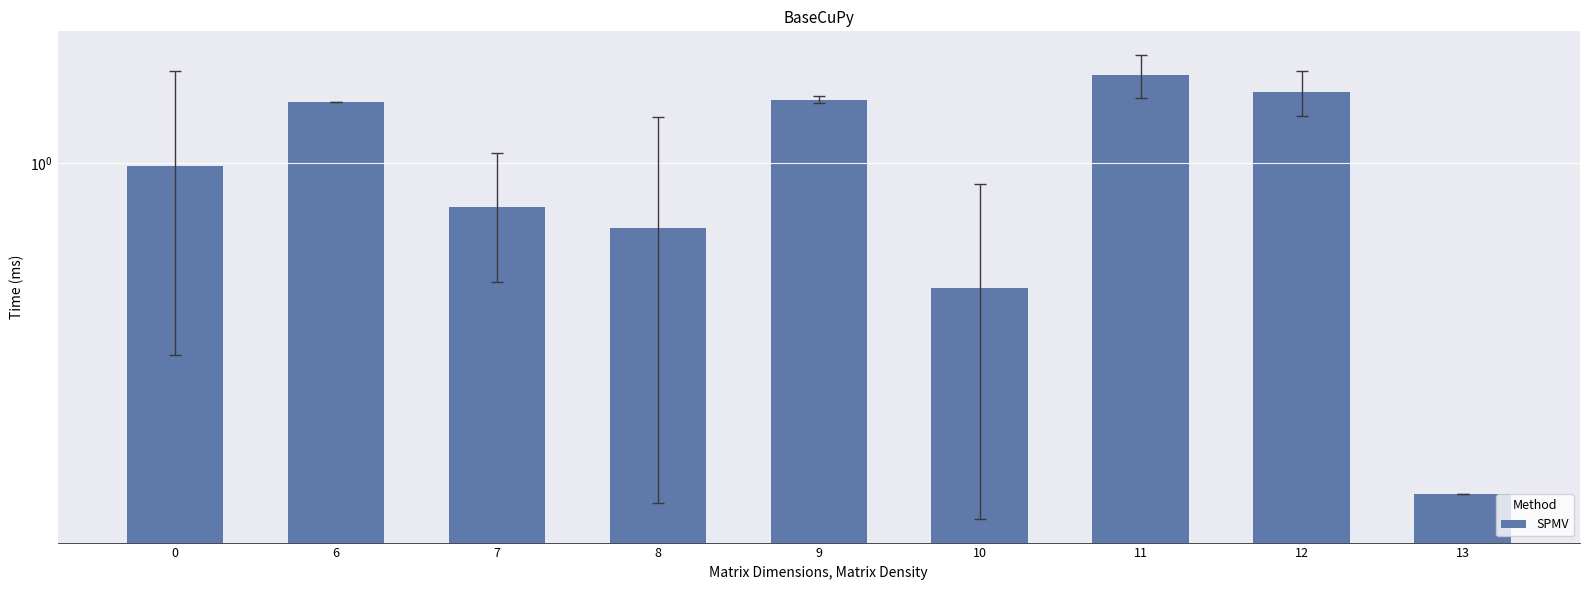

Count the number of data series in this chart.

1